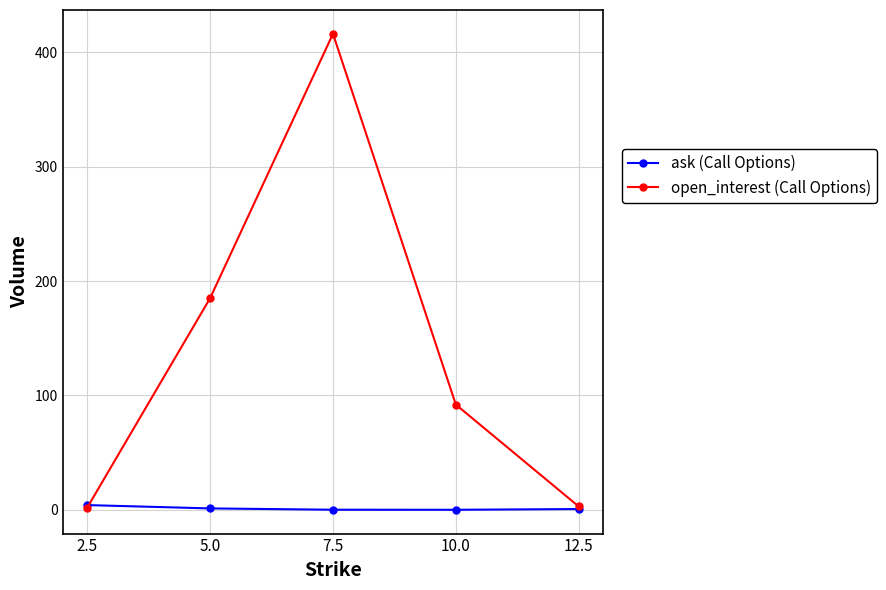

The value of open_interest (Call Options) at 7.5 is 416.0. True or false?

True